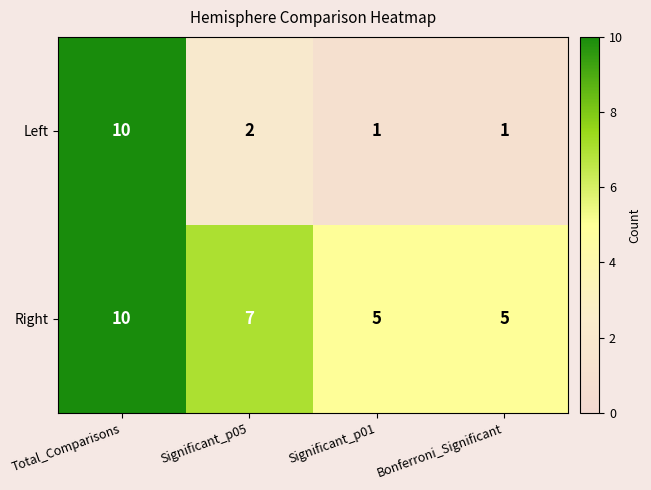

What is the spread (max minus min) of values at Significant_p01?

4